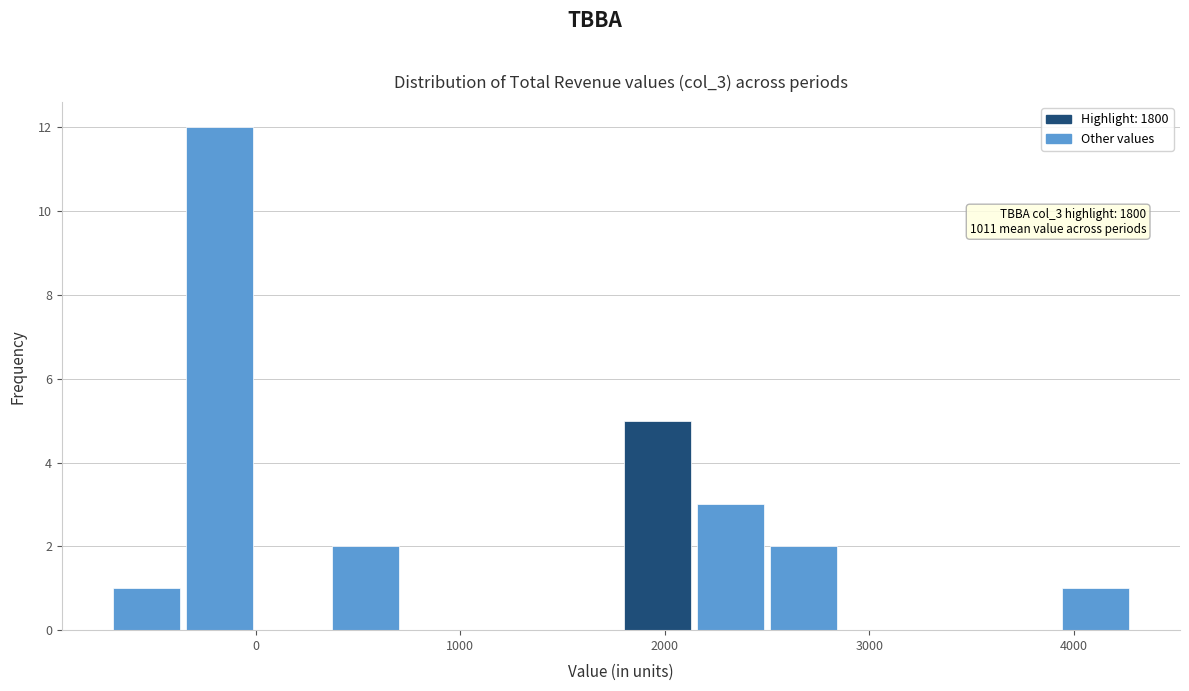

Around what value on the x-axis is the tallest bar? Give the approximate position of its centre, as read against the axis.

-200